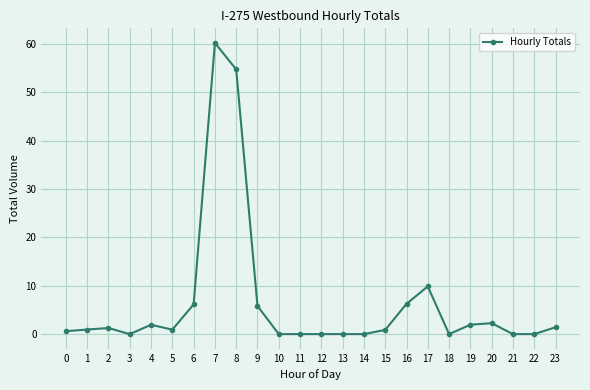

What is the value of the 17th point from the left?

6.3